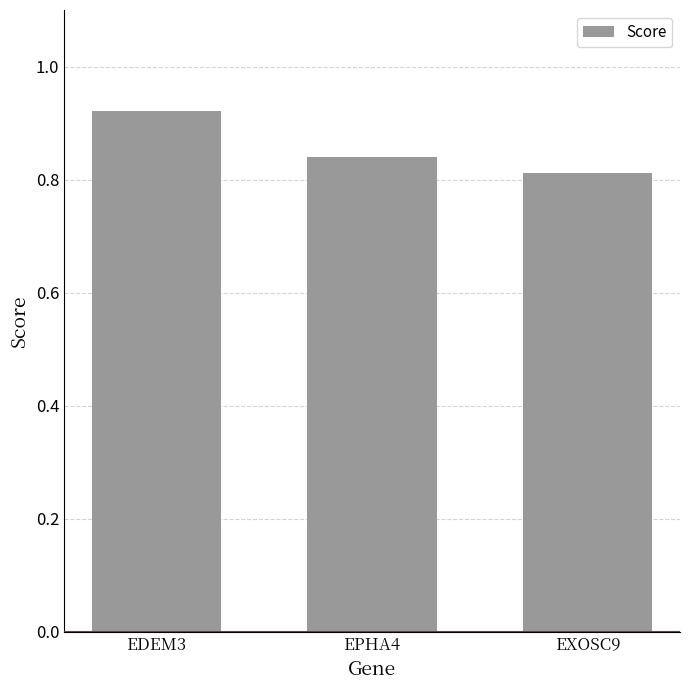

How many series are shown in this chart?

1